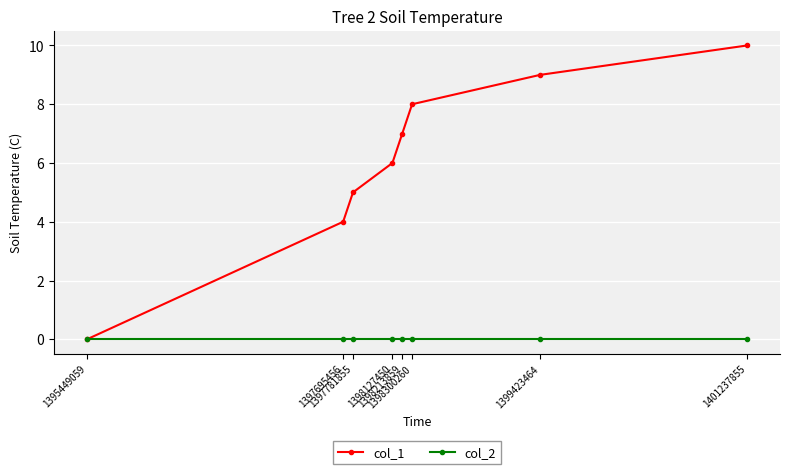

Which series has the largest total across all categories?

col_1